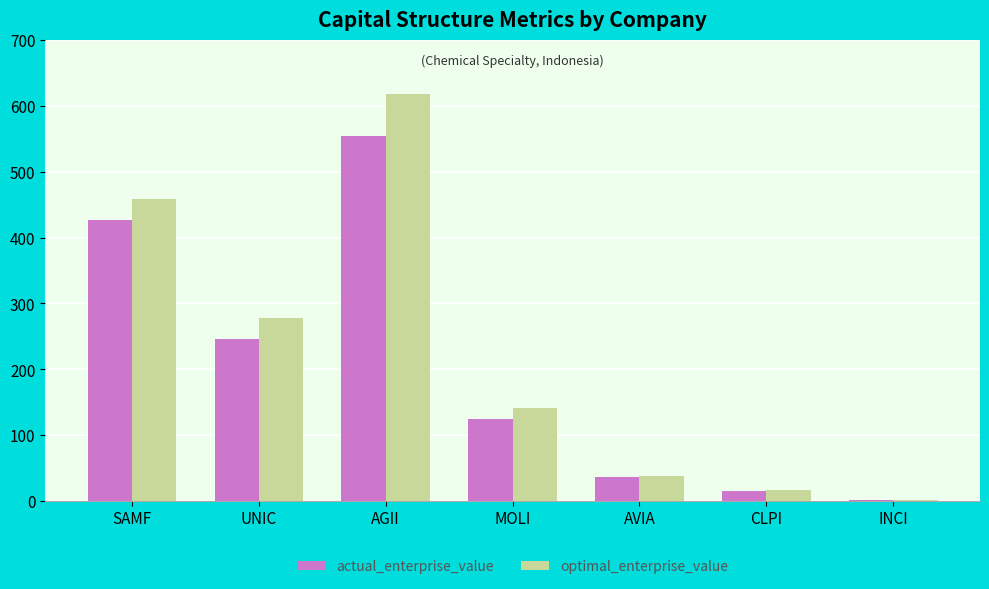

Between AVIA and INCI, which series saw the biggest shift?

optimal_enterprise_value